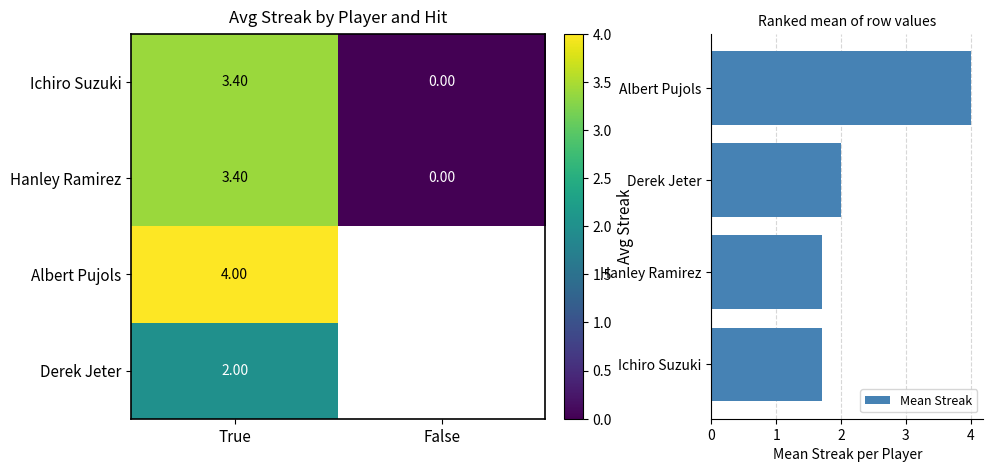

What is the difference between the Mean Streak values at Hanley Ramirez and Albert Pujols?

2.3